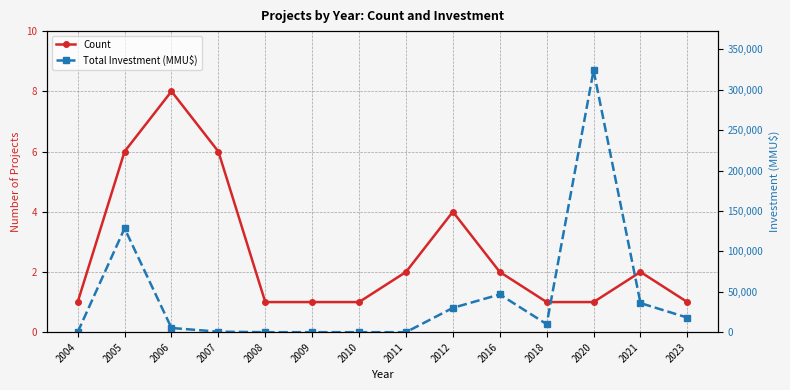

At which category is the sum across all series the highest?

2020